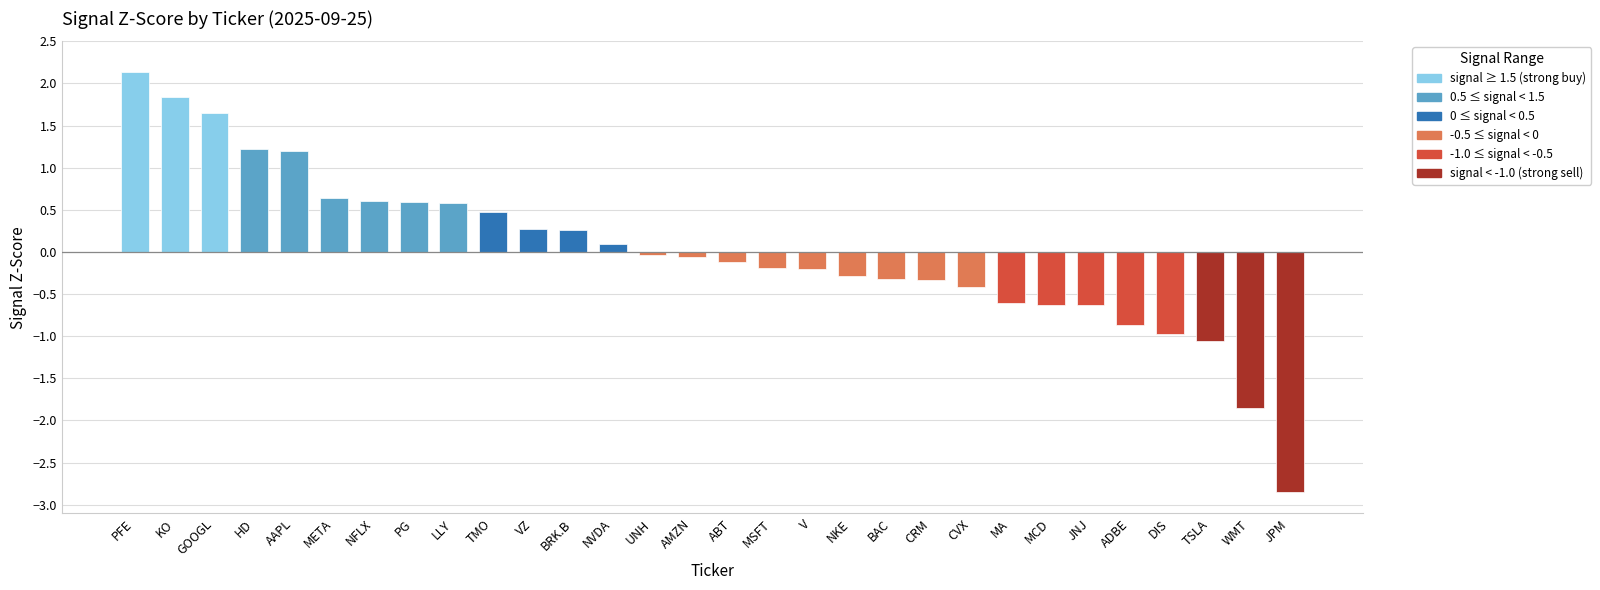

How many bars are there in total?

30